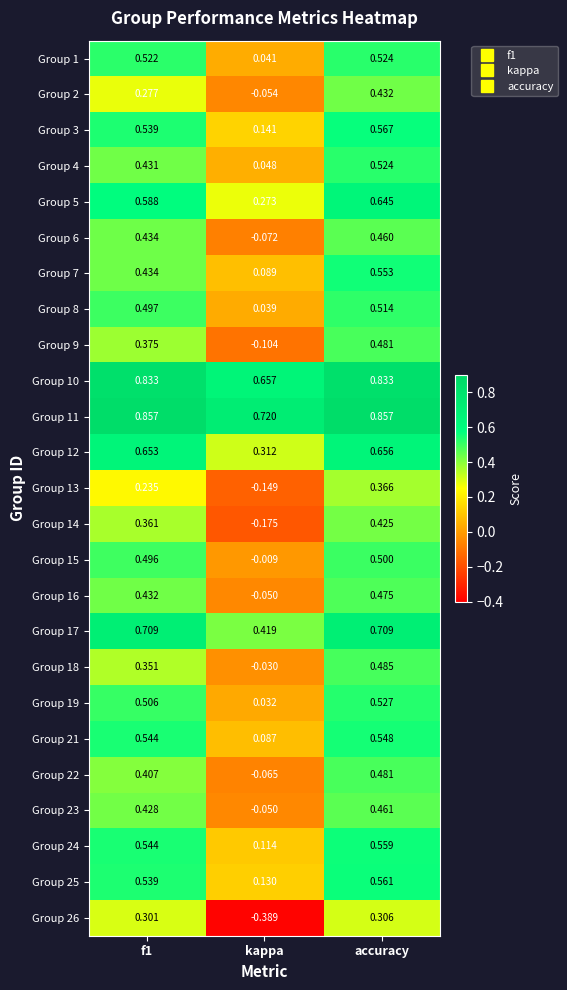

Which series has the largest total across all categories?

Group 11